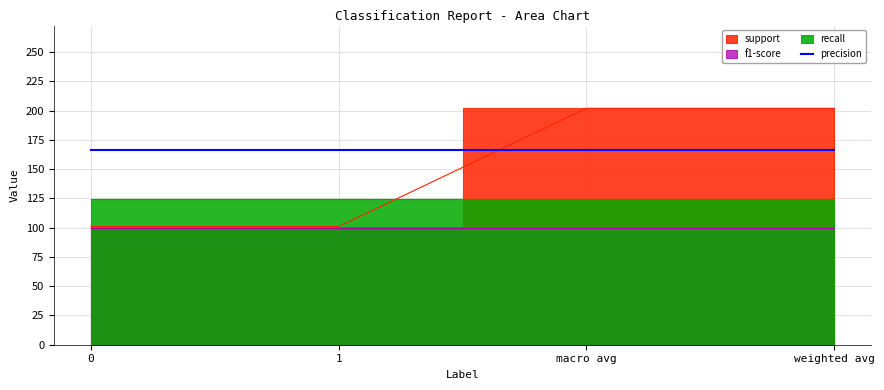

Is the value of f1-score at weighted avg greater than the value of support at 0?

No